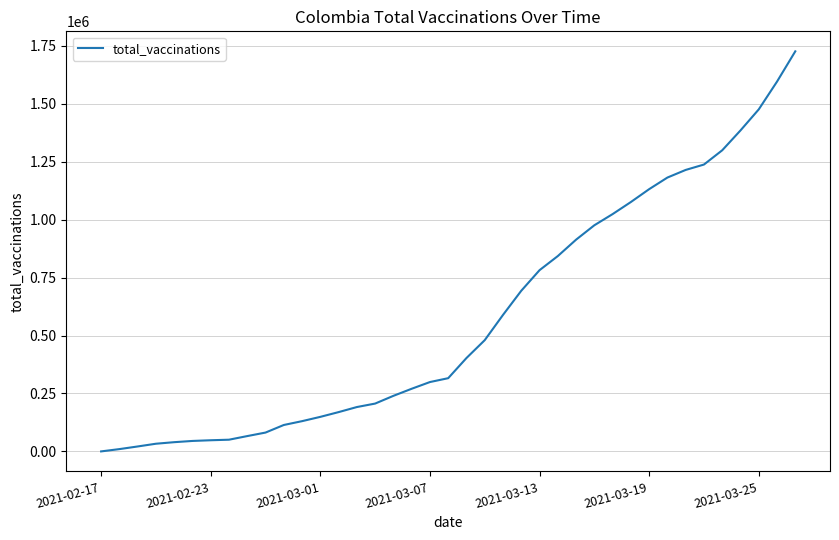

Does the chart display data point markers on the line(s)?

No